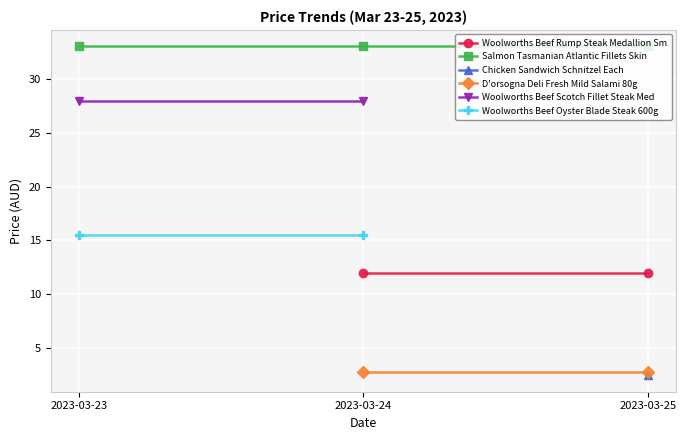

The value of D'orsogna Deli Fresh Mild Salami 80g at 2023-03-24 is 2.8. True or false?

True